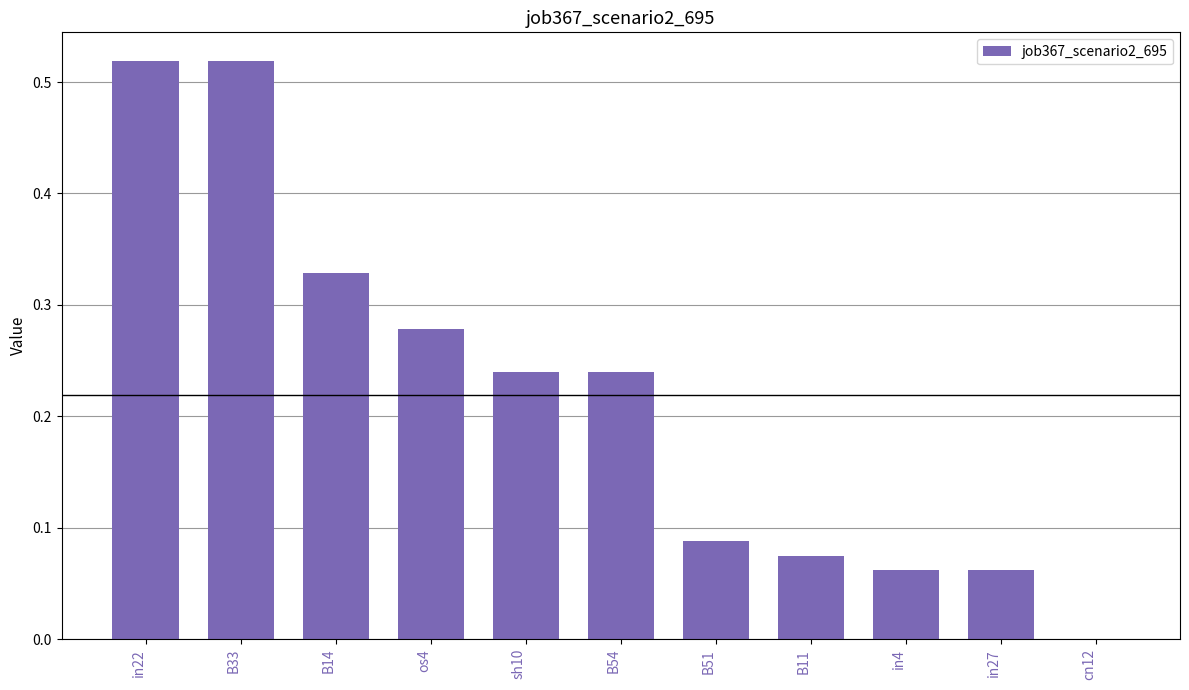

What is the sum of all values?

2.4